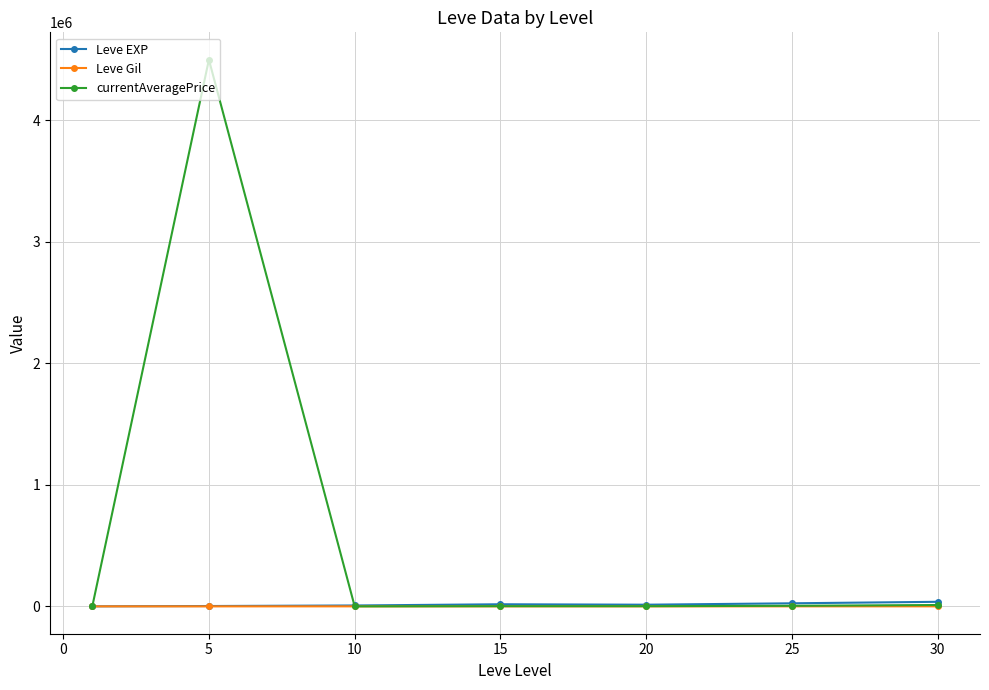

What is the greatest value displayed?

4500666.7